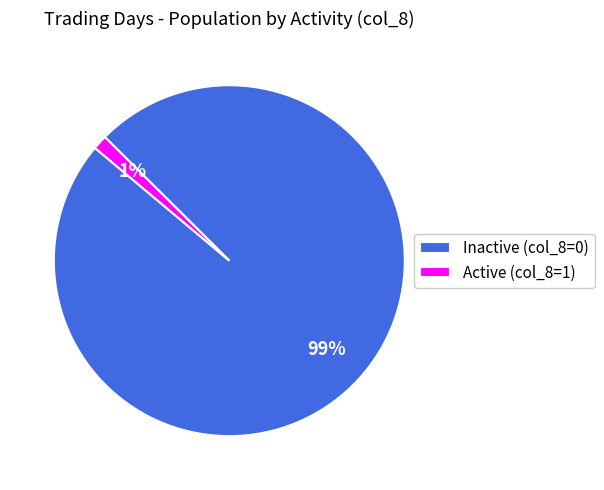

Is it true that Inactive (col_8=0) is 89% of the pie?

False